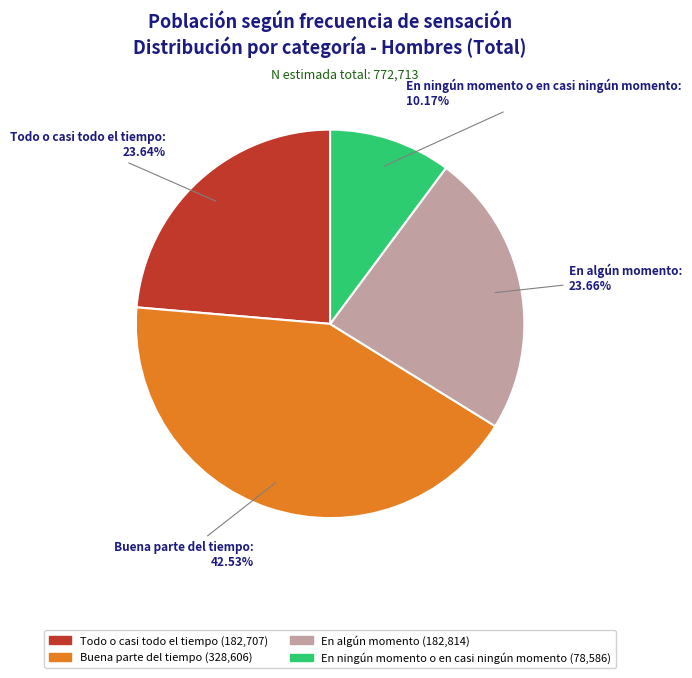

Do Buena parte del tiempo and Todo o casi todo el tiempo together represent more than half of the pie?

Yes